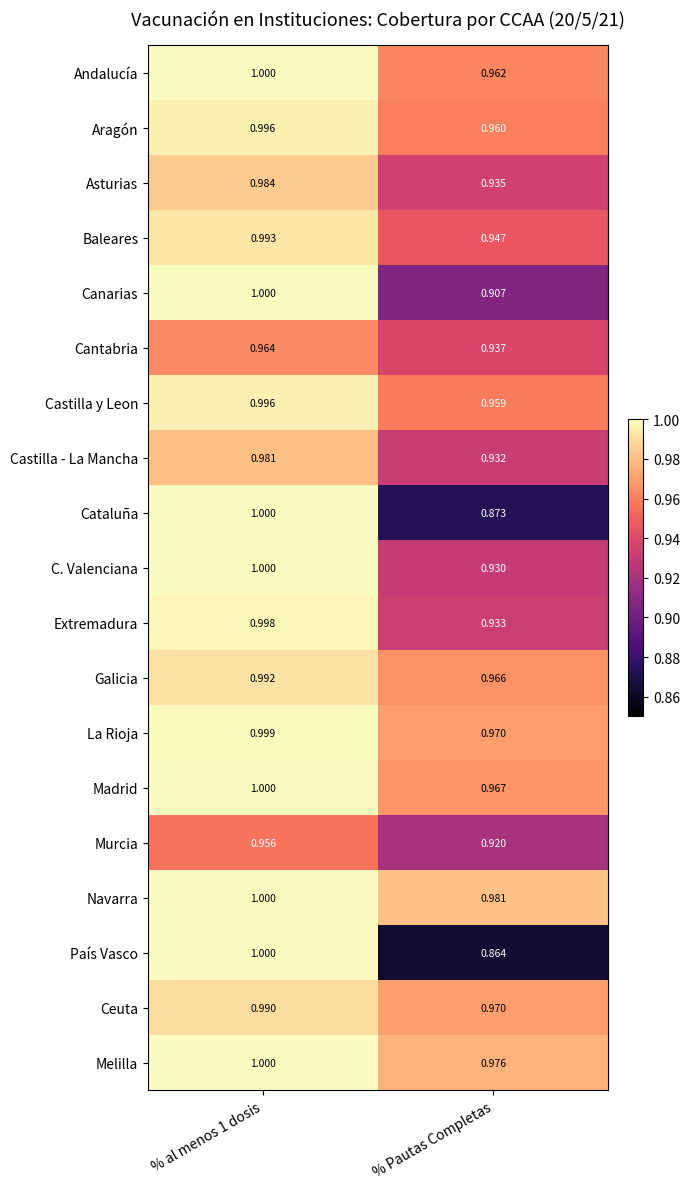

Which category has the lowest value in the Navarra series?

% Pautas Completas